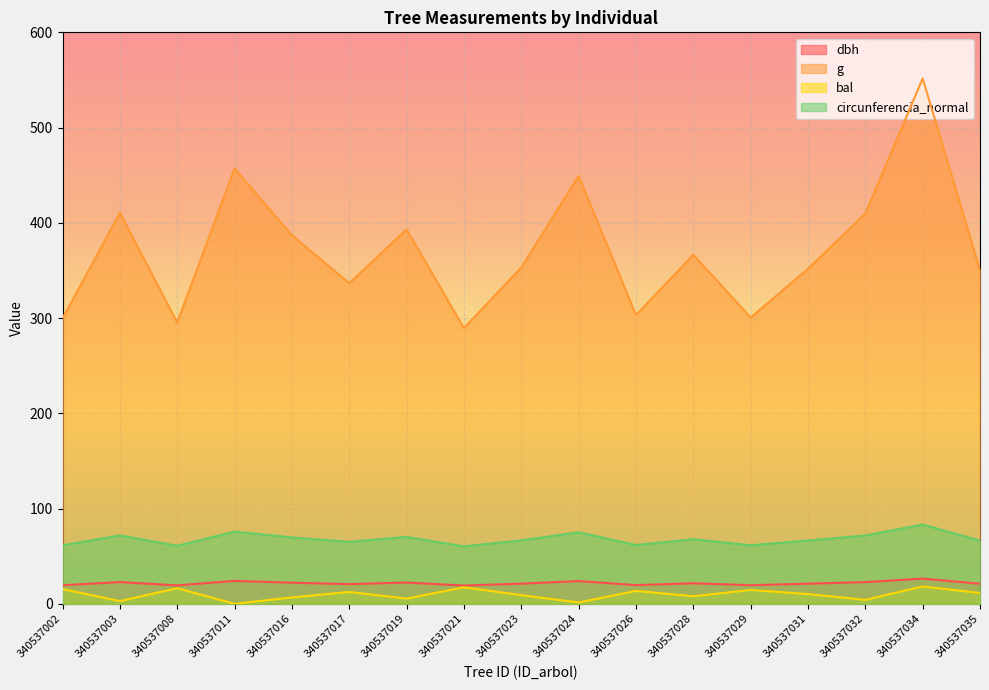

Reading right to left, what are all the values shown in this chart?

dbh: 21.1	26.5	22.8	21.2	19.6	21.6	19.6	23.9	21.2	19.2	22.4	20.7	22.2	24.1	19.4	22.9	19.5
g: 350.3	551.5	409.7	351.7	300.6	366.4	303.2	449.3	353.1	289.5	393.0	336.6	387.0	457.1	295.3	410.6	299.6
bal: 11.4	18.3	4.2	10.3	14.5	8.0	13.6	1.4	9.2	17.4	5.5	12.5	6.8	0.0	16.4	2.9	15.5
circunferencia_normal: 66.3	83.2	71.8	66.5	61.5	67.9	61.7	75.1	66.6	60.3	70.3	65.0	69.7	75.8	60.9	71.8	61.4